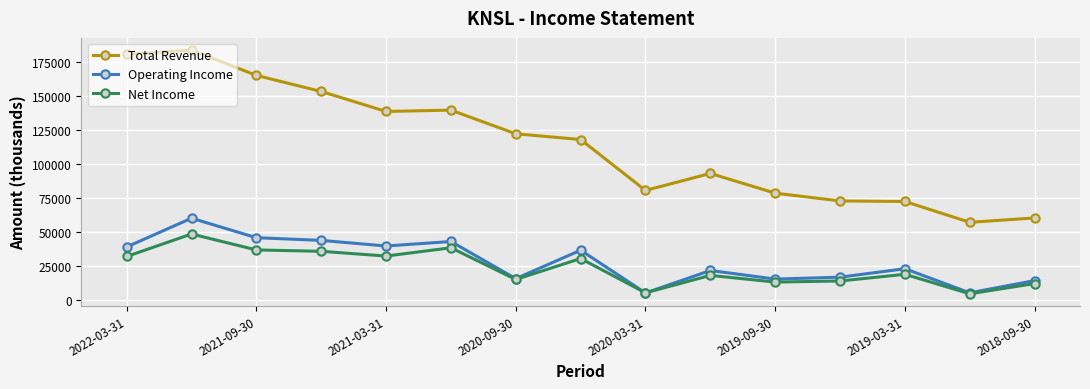

True or false: Total Revenue and Net Income cross at least once.

False